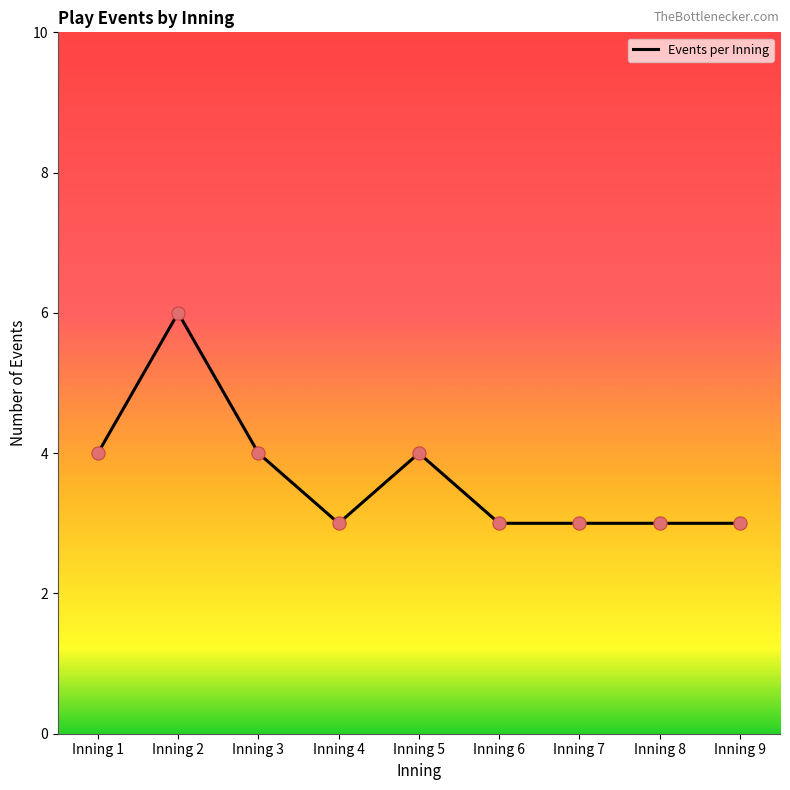

Which has a higher value, Inning 8 or Inning 1?

Inning 1